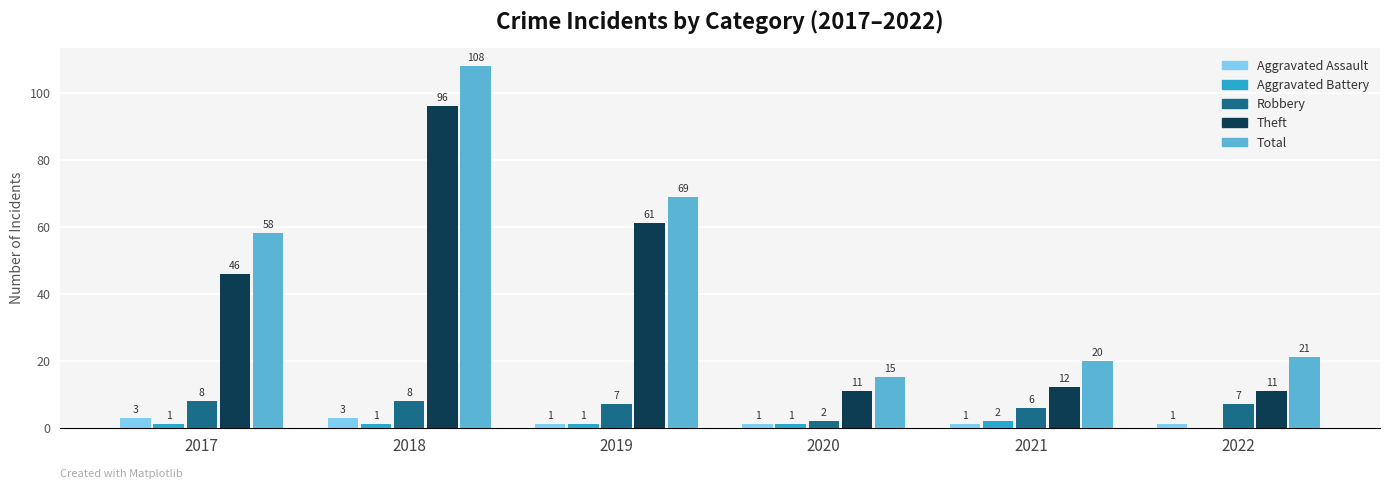

Which category has the highest value in the Theft series?

2018